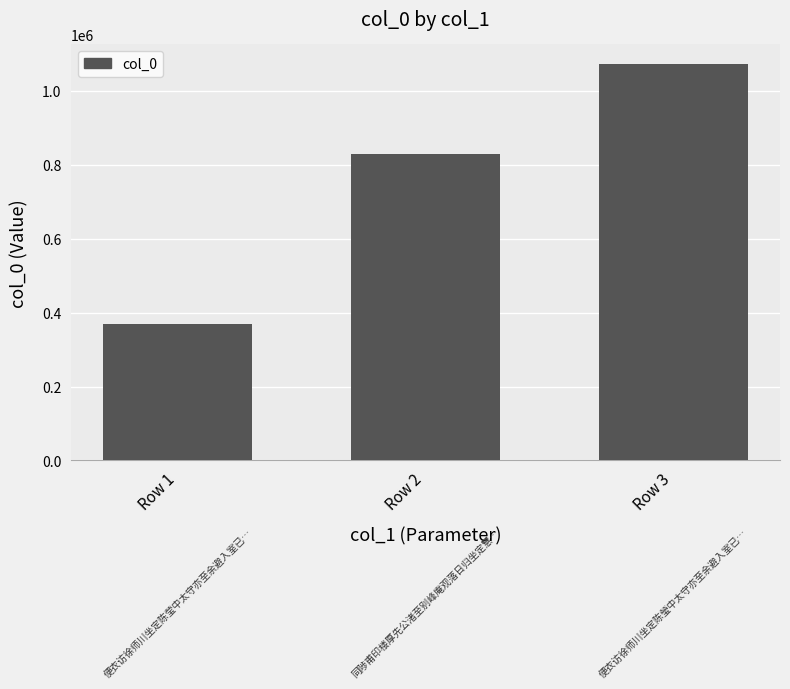

What is the sum of all values?

2269859